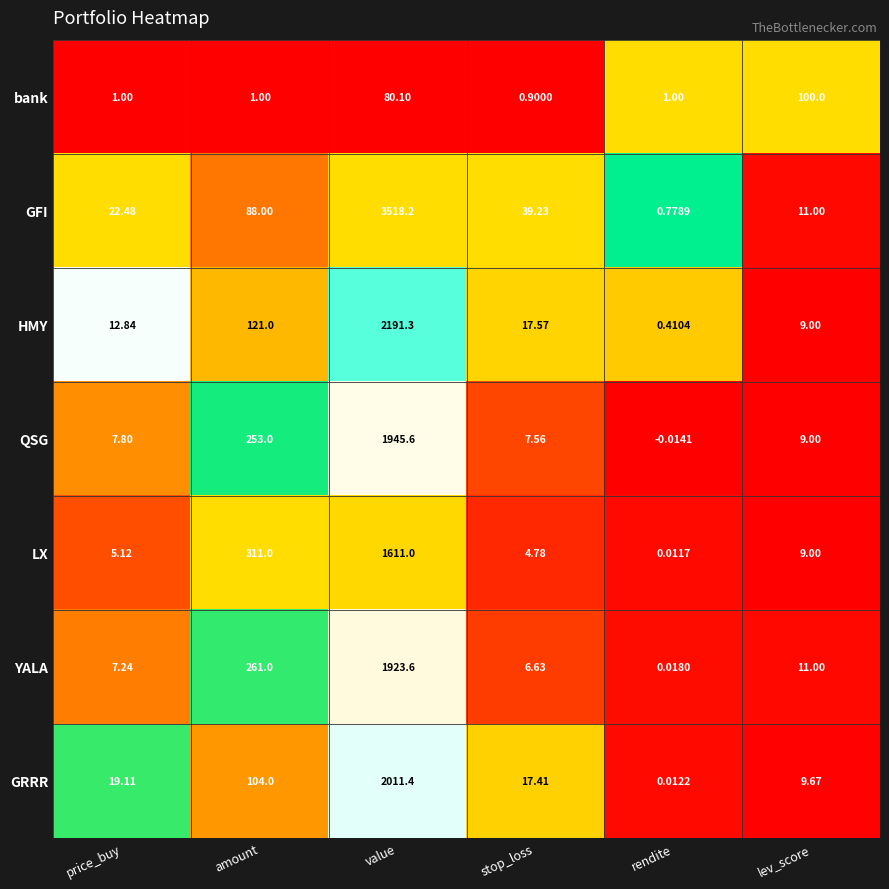

Which series has the largest total across all categories?

GFI